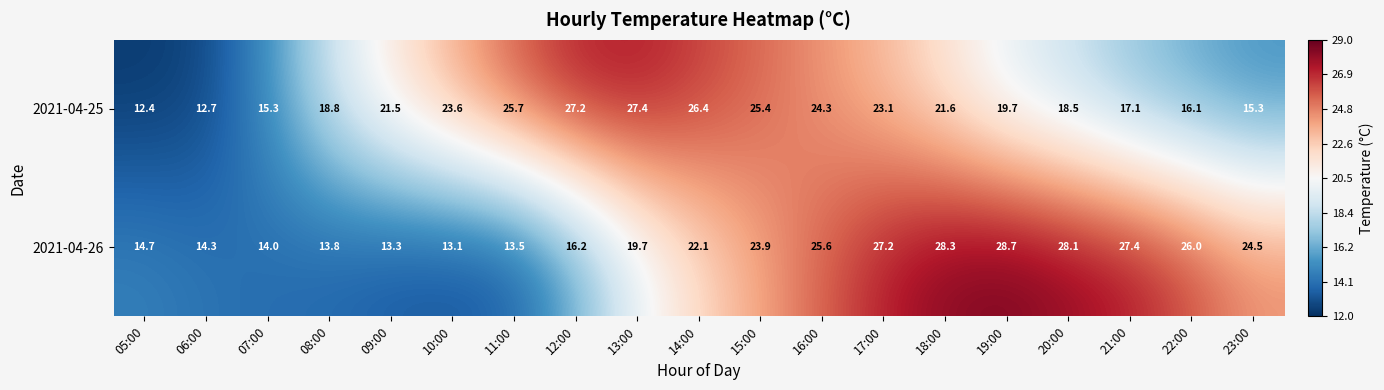

Which label corresponds to the smallest value in the chart?

05:00